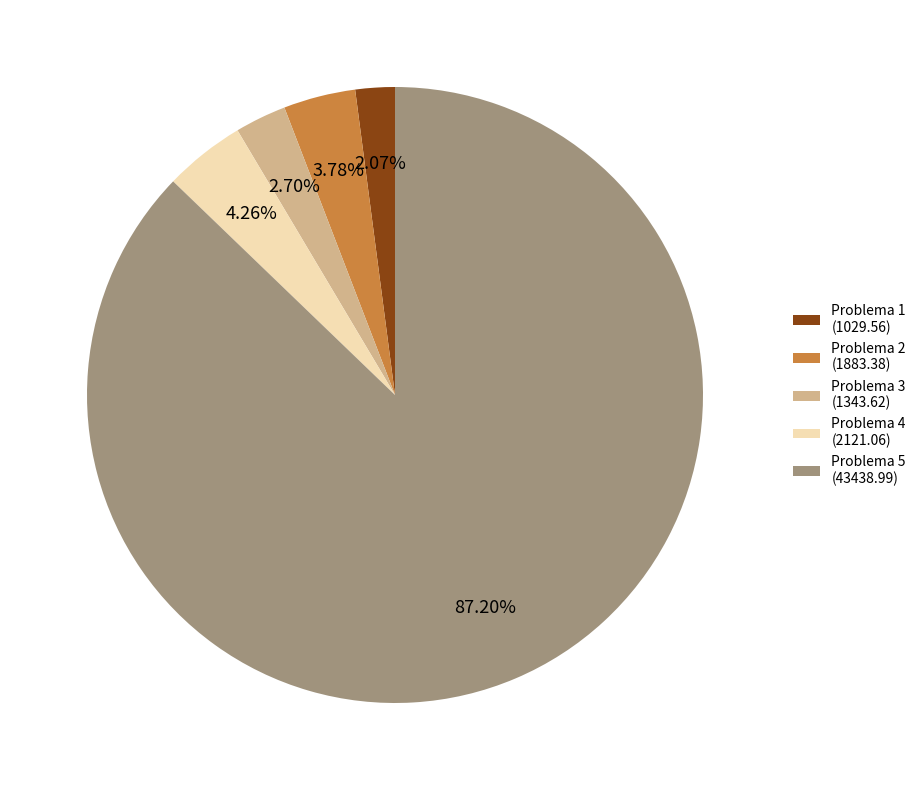

Is the sum of Problema 3 (1343.62) and Problema 5 (43438.99) greater than half?

Yes